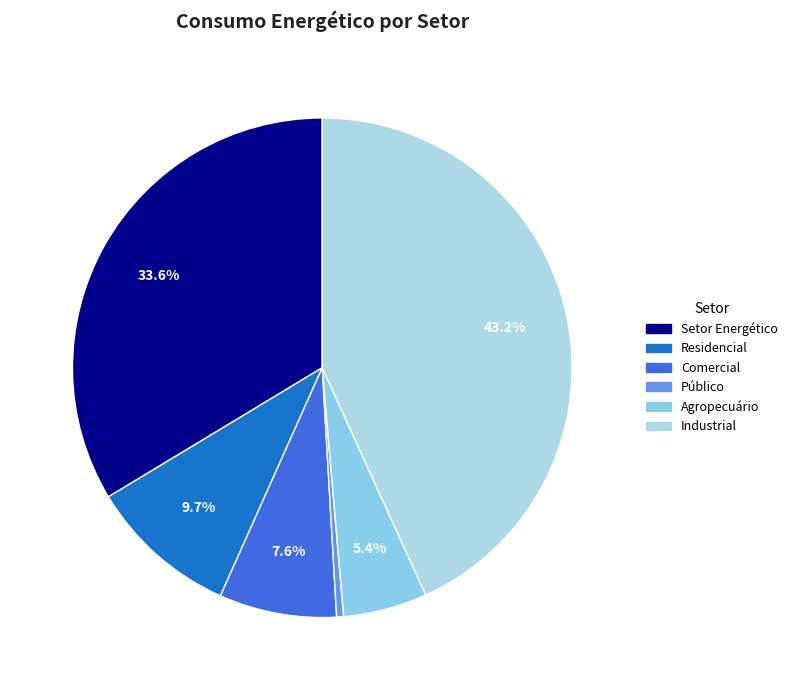

Does any single category account for the majority?

No